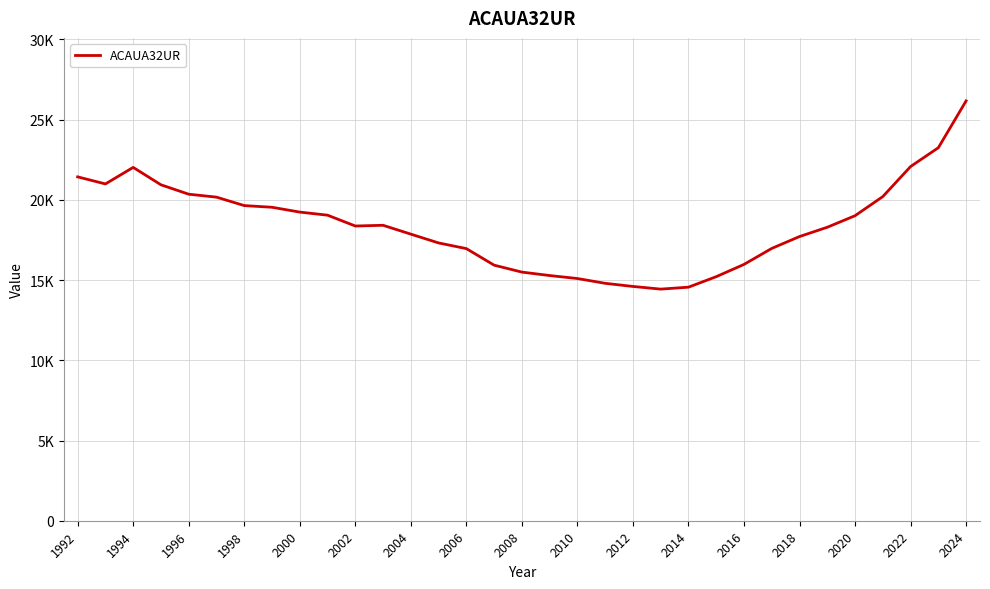

Does the chart display data point markers on the line(s)?

No